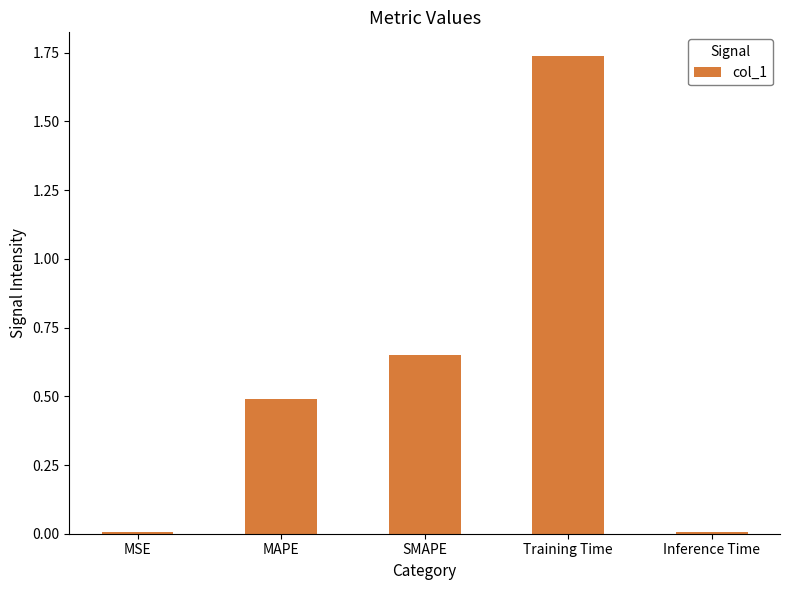

What is the change in value from MSE to SMAPE?

+0.6